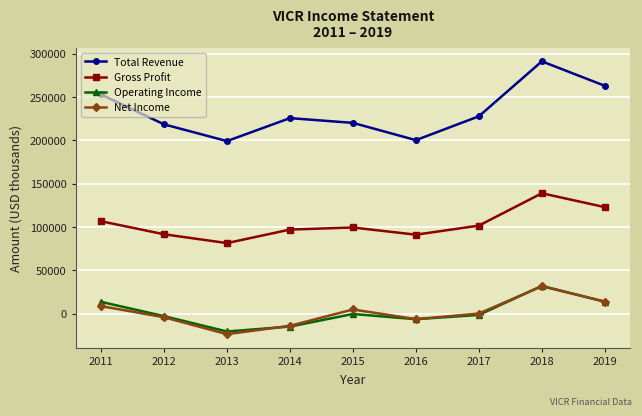

How many interior local valleys does the Gross Profit series have?

2